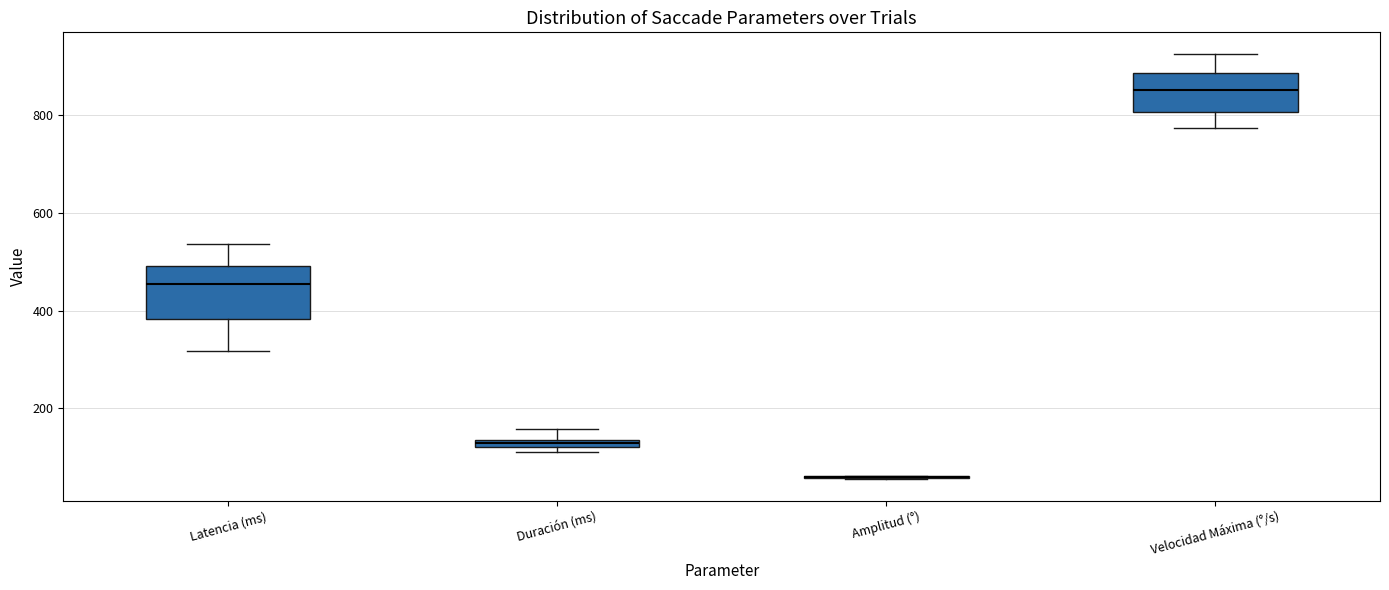

Comparing the boxes themselves (not the whiskers), which one is the tallest?

Latencia (ms)